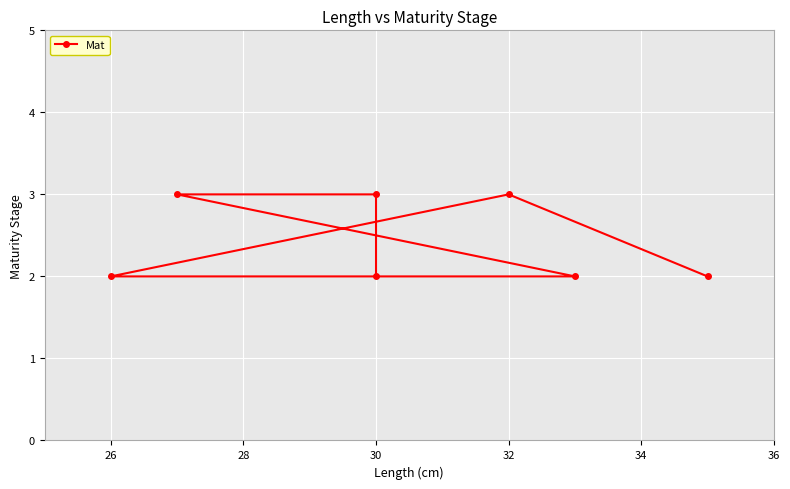

How many values are between 2 and 3?

7